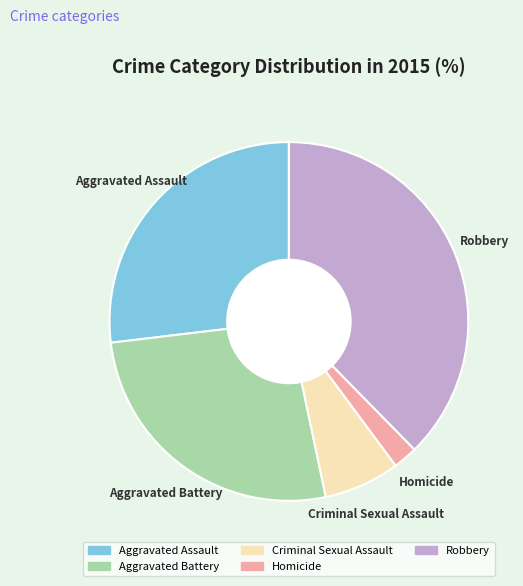

Is it true that Homicide is 2% of the pie?

True